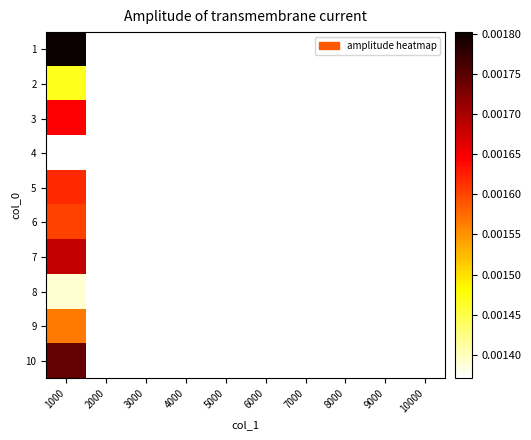

List the labels in order of 9 value, smallest first.

1000, 2000, 3000, 4000, 5000, 6000, 7000, 8000, 9000, 10000